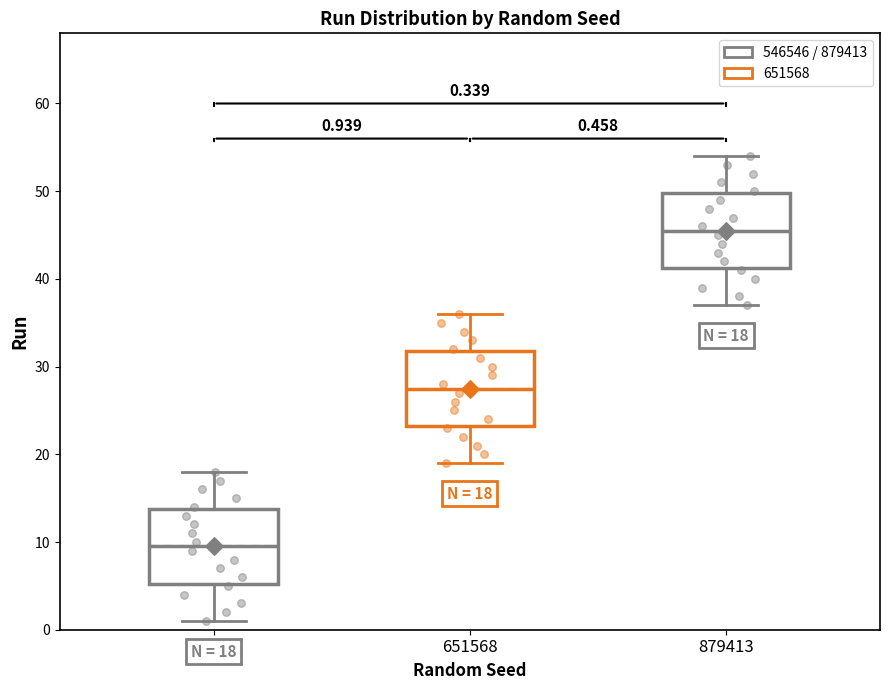

Which box's median line is the lowest?

546546